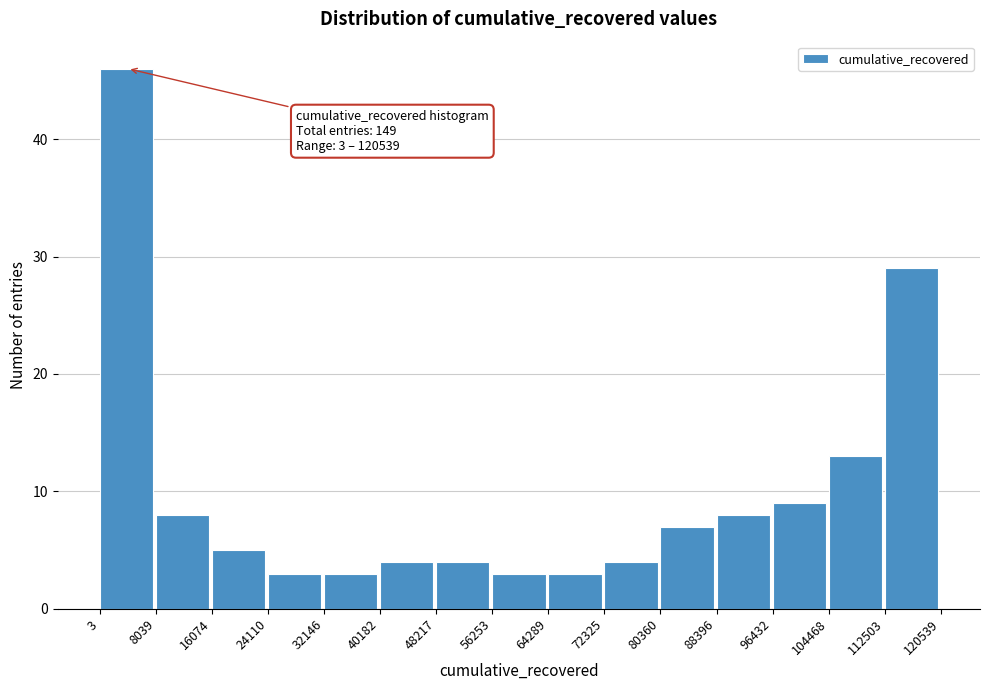

Over which range of the x-axis is the bar tallest?

3 to 8039